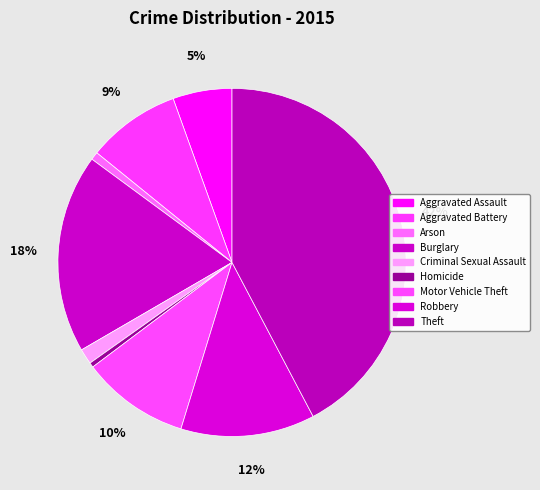

What is the ratio of the value at Aggravated Battery to the value at Motor Vehicle Theft?

0.9